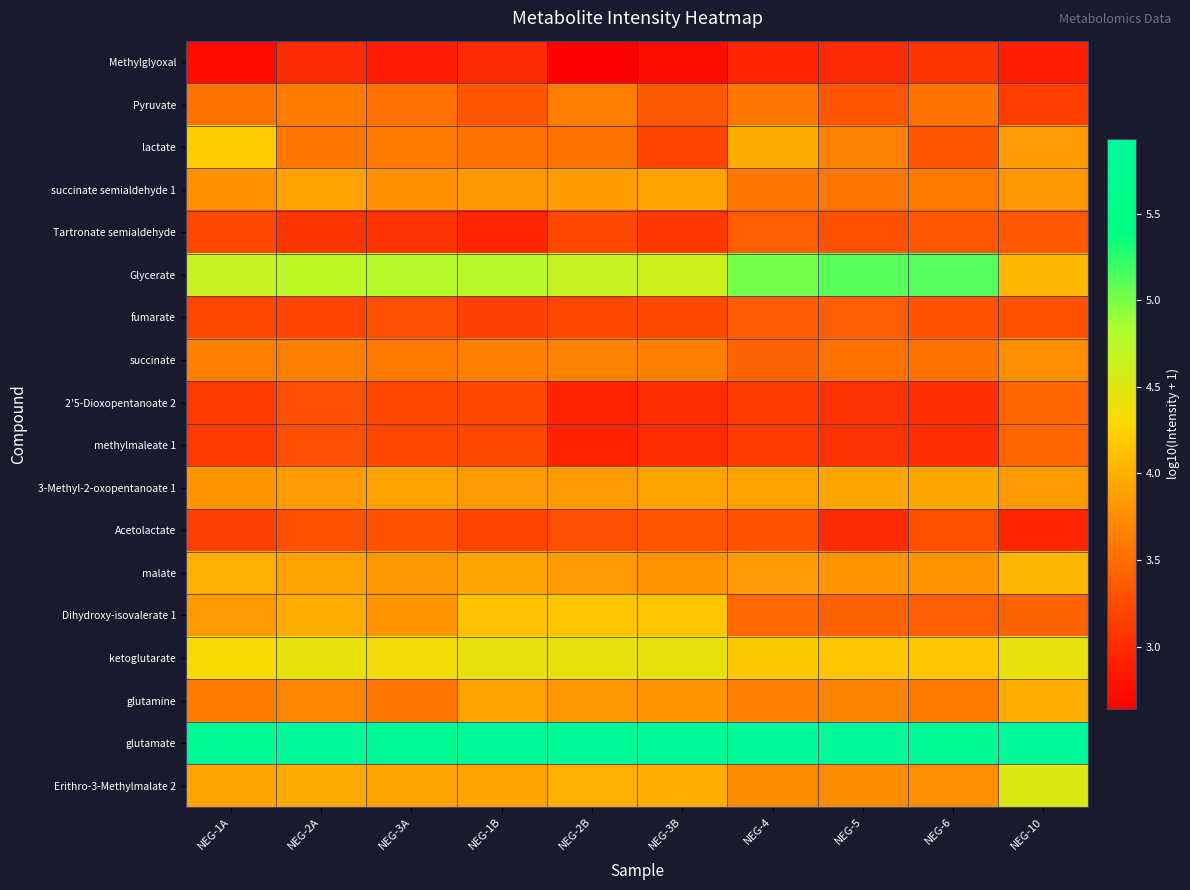

Reading left to right, what are all the values shown in this chart?

Methylglyoxal: NEG-1A=2.7	NEG-2A=3.0	NEG-3A=2.9	NEG-1B=3.0	NEG-2B=2.6	NEG-3B=2.7	NEG-4=2.9	NEG-5=3.0	NEG-6=3.1	NEG-10=2.9
Pyruvate: NEG-1A=3.6	NEG-2A=3.6	NEG-3A=3.5	NEG-1B=3.3	NEG-2B=3.6	NEG-3B=3.4	NEG-4=3.6	NEG-5=3.3	NEG-6=3.6	NEG-10=3.1
lactate: NEG-1A=4.2	NEG-2A=3.6	NEG-3A=3.6	NEG-1B=3.6	NEG-2B=3.6	NEG-3B=3.2	NEG-4=4.0	NEG-5=3.7	NEG-6=3.3	NEG-10=3.8
succinate semialdehyde 1: NEG-1A=3.8	NEG-2A=3.9	NEG-3A=3.8	NEG-1B=3.8	NEG-2B=3.9	NEG-3B=3.9	NEG-4=3.6	NEG-5=3.6	NEG-6=3.6	NEG-10=3.8
Tartronate semialdehyde: NEG-1A=3.2	NEG-2A=3.1	NEG-3A=3.1	NEG-1B=2.9	NEG-2B=3.2	NEG-3B=3.1	NEG-4=3.4	NEG-5=3.3	NEG-6=3.3	NEG-10=3.3
Glycerate: NEG-1A=4.7	NEG-2A=4.7	NEG-3A=4.8	NEG-1B=4.7	NEG-2B=4.7	NEG-3B=4.6	NEG-4=5.0	NEG-5=5.1	NEG-6=5.1	NEG-10=4.1
fumarate: NEG-1A=3.2	NEG-2A=3.2	NEG-3A=3.3	NEG-1B=3.2	NEG-2B=3.2	NEG-3B=3.2	NEG-4=3.4	NEG-5=3.4	NEG-6=3.3	NEG-10=3.3
succinate: NEG-1A=3.6	NEG-2A=3.6	NEG-3A=3.6	NEG-1B=3.7	NEG-2B=3.7	NEG-3B=3.7	NEG-4=3.4	NEG-5=3.5	NEG-6=3.5	NEG-10=3.8
2'5-Dioxopentanoate 2: NEG-1A=3.1	NEG-2A=3.3	NEG-3A=3.2	NEG-1B=3.2	NEG-2B=2.9	NEG-3B=3.0	NEG-4=3.1	NEG-5=3.0	NEG-6=3.0	NEG-10=3.4
methylmaleate 1: NEG-1A=3.1	NEG-2A=3.3	NEG-3A=3.2	NEG-1B=3.2	NEG-2B=2.9	NEG-3B=3.0	NEG-4=3.1	NEG-5=3.0	NEG-6=3.0	NEG-10=3.4
3-Methyl-2-oxopentanoate 1: NEG-1A=3.8	NEG-2A=3.8	NEG-3A=3.9	NEG-1B=3.9	NEG-2B=3.8	NEG-3B=3.9	NEG-4=3.9	NEG-5=3.9	NEG-6=3.9	NEG-10=3.8
Acetolactate: NEG-1A=3.2	NEG-2A=3.3	NEG-3A=3.3	NEG-1B=3.2	NEG-2B=3.3	NEG-3B=3.3	NEG-4=3.3	NEG-5=3.0	NEG-6=3.3	NEG-10=2.9
malate: NEG-1A=4.0	NEG-2A=3.9	NEG-3A=3.8	NEG-1B=3.9	NEG-2B=3.9	NEG-3B=3.8	NEG-4=3.9	NEG-5=3.8	NEG-6=3.8	NEG-10=4.1
Dihydroxy-isovalerate 1: NEG-1A=3.8	NEG-2A=4.0	NEG-3A=3.8	NEG-1B=4.1	NEG-2B=4.2	NEG-3B=4.2	NEG-4=3.5	NEG-5=3.4	NEG-6=3.4	NEG-10=3.4
ketoglutarate: NEG-1A=4.3	NEG-2A=4.4	NEG-3A=4.4	NEG-1B=4.4	NEG-2B=4.4	NEG-3B=4.4	NEG-4=4.2	NEG-5=4.1	NEG-6=4.2	NEG-10=4.4
glutamine: NEG-1A=3.6	NEG-2A=3.7	NEG-3A=3.6	NEG-1B=3.9	NEG-2B=3.8	NEG-3B=3.8	NEG-4=3.6	NEG-5=3.7	NEG-6=3.6	NEG-10=4.0
glutamate: NEG-1A=5.8	NEG-2A=5.9	NEG-3A=5.8	NEG-1B=5.9	NEG-2B=5.9	NEG-3B=5.9	NEG-4=5.9	NEG-5=5.9	NEG-6=5.9	NEG-10=5.9
Erithro-3-Methylmalate 2: NEG-1A=3.9	NEG-2A=4.0	NEG-3A=3.9	NEG-1B=3.9	NEG-2B=4.0	NEG-3B=4.0	NEG-4=3.7	NEG-5=3.7	NEG-6=3.8	NEG-10=4.5